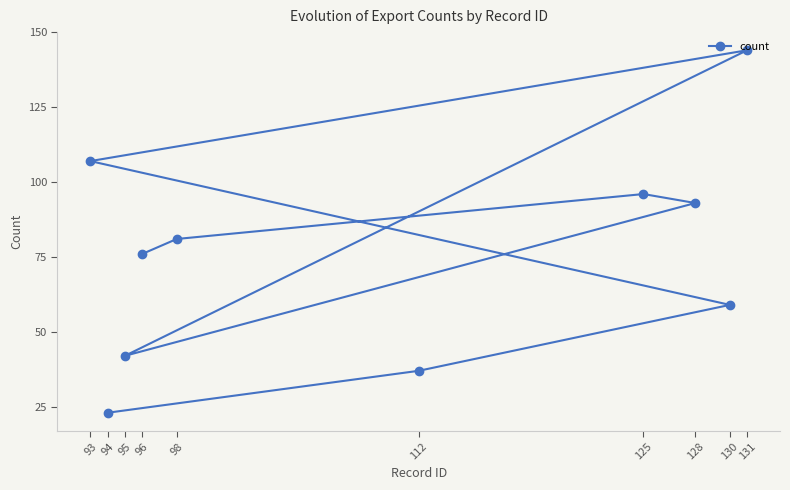

List the labels in order of value, largest first.

131, 93, 125, 128, 98, 96, 130, 95, 112, 94